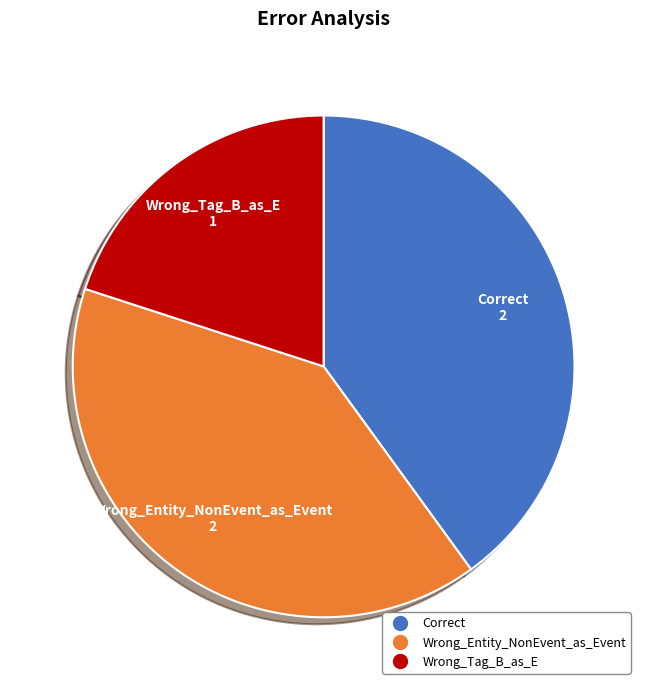

Is the sum of Correct and Wrong_Tag_B_as_E greater than half?

Yes